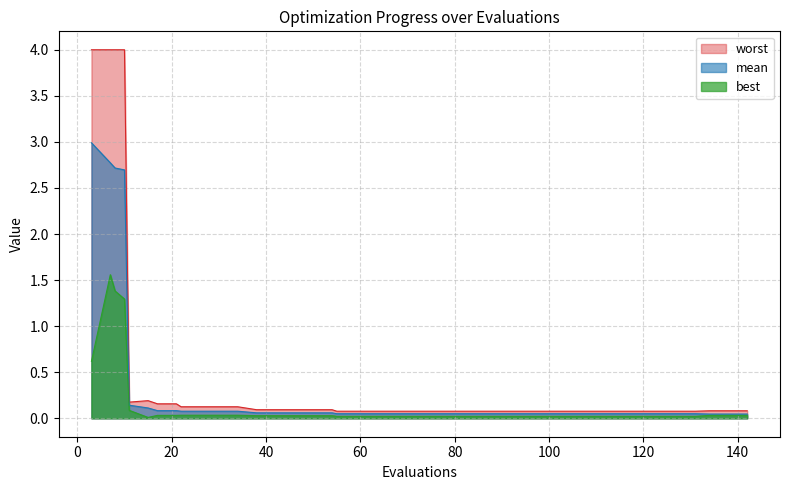

Reading right to left, list all the values displayed in this chart.

mean: 142=0.0	138=0.0	134=0.0	131=0.0	127=0.0	123=0.0	119=0.0	115=0.0	111=0.0	107=0.0	103=0.0	99=0.0	95=0.0	91=0.0	87=0.0	83=0.0	79=0.0	75=0.0	71=0.0	67=0.0	63=0.0	59=0.0	55=0.0	54=0.1	50=0.1	46=0.1	42=0.1	38=0.1	34=0.1	30=0.1	26=0.1	22=0.1	21=0.1	17=0.1	15=0.1	11=0.1	10=2.7	8=2.7	7=2.8	3=3.0
best: 142=0.0	138=0.0	134=0.0	131=0.0	127=0.0	123=0.0	119=0.0	115=0.0	111=0.0	107=0.0	103=0.0	99=0.0	95=0.0	91=0.0	87=0.0	83=0.0	79=0.0	75=0.0	71=0.0	67=0.0	63=0.0	59=0.0	55=0.0	54=0.0	50=0.0	46=0.0	42=0.0	38=0.0	34=0.0	30=0.0	26=0.0	22=0.0	21=0.0	17=0.0	15=0.0	11=0.1	10=1.3	8=1.4	7=1.6	3=0.6
worst: 142=0.1	138=0.1	134=0.1	131=0.1	127=0.1	123=0.1	119=0.1	115=0.1	111=0.1	107=0.1	103=0.1	99=0.1	95=0.1	91=0.1	87=0.1	83=0.1	79=0.1	75=0.1	71=0.1	67=0.1	63=0.1	59=0.1	55=0.1	54=0.1	50=0.1	46=0.1	42=0.1	38=0.1	34=0.1	30=0.1	26=0.1	22=0.1	21=0.2	17=0.2	15=0.2	11=0.2	10=4.0	8=4.0	7=4.0	3=4.0